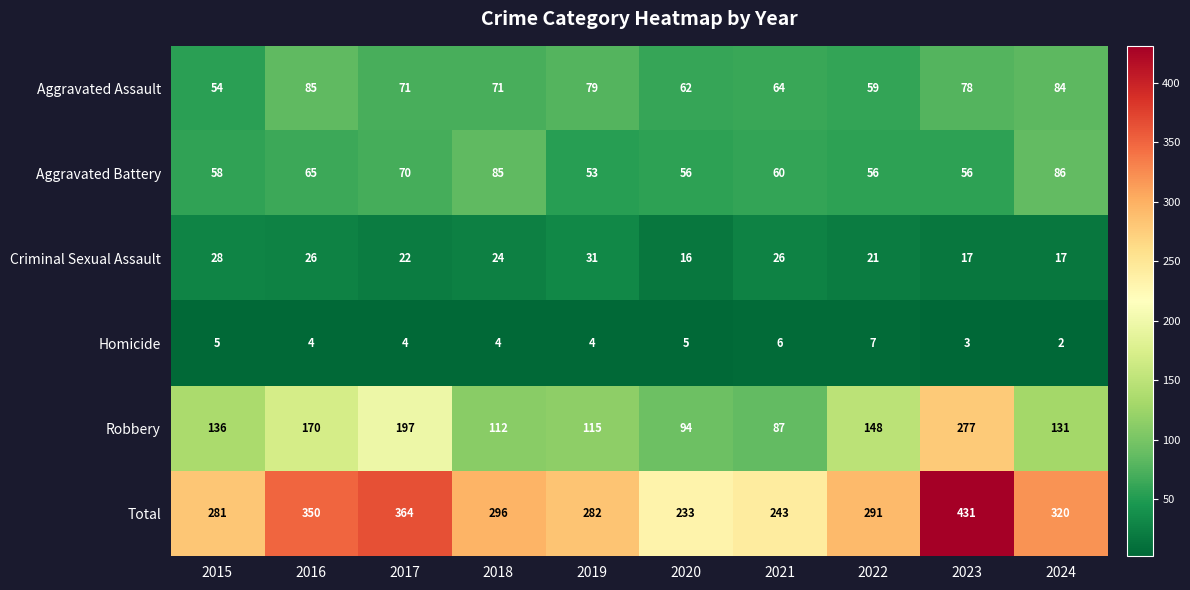

Which category has the highest value across all series?

2023